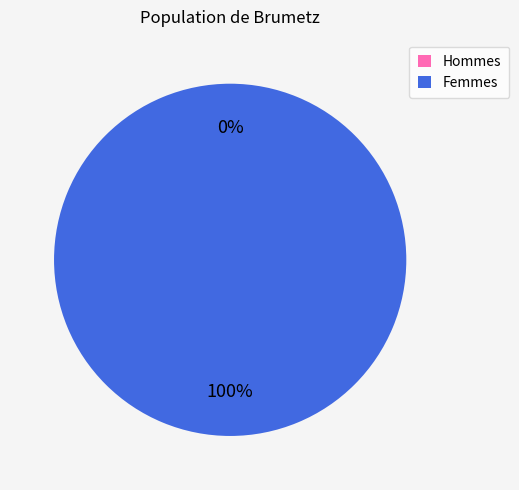

The 1573060278 slice represents 88% of the pie. True or false?

False